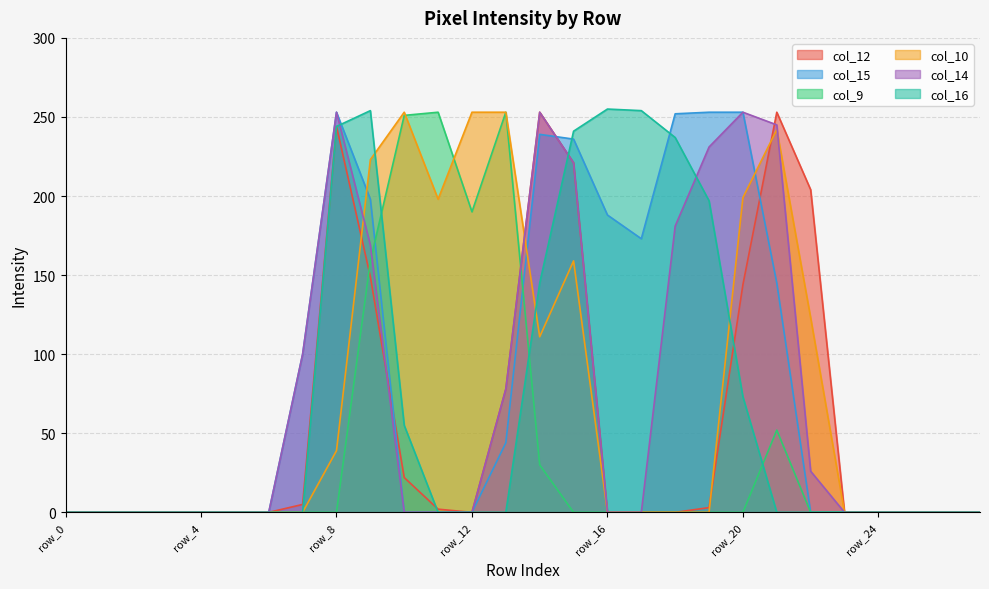

The col_12 series shows 83 at row_18. True or false?

False